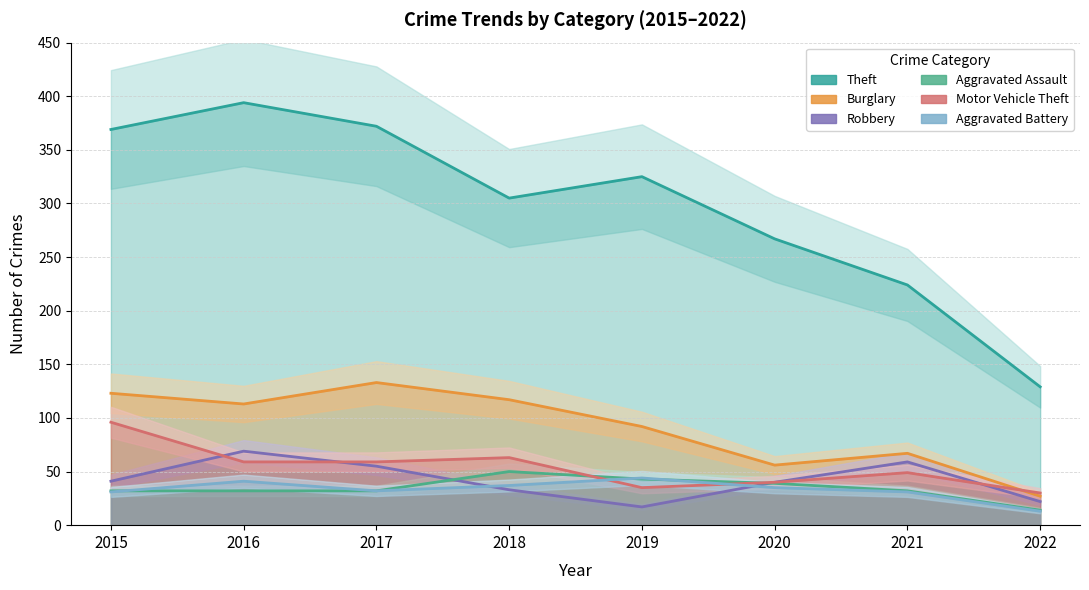

Is the value of Burglary at 2015 greater than the value of Motor Vehicle Theft at 2022?

Yes